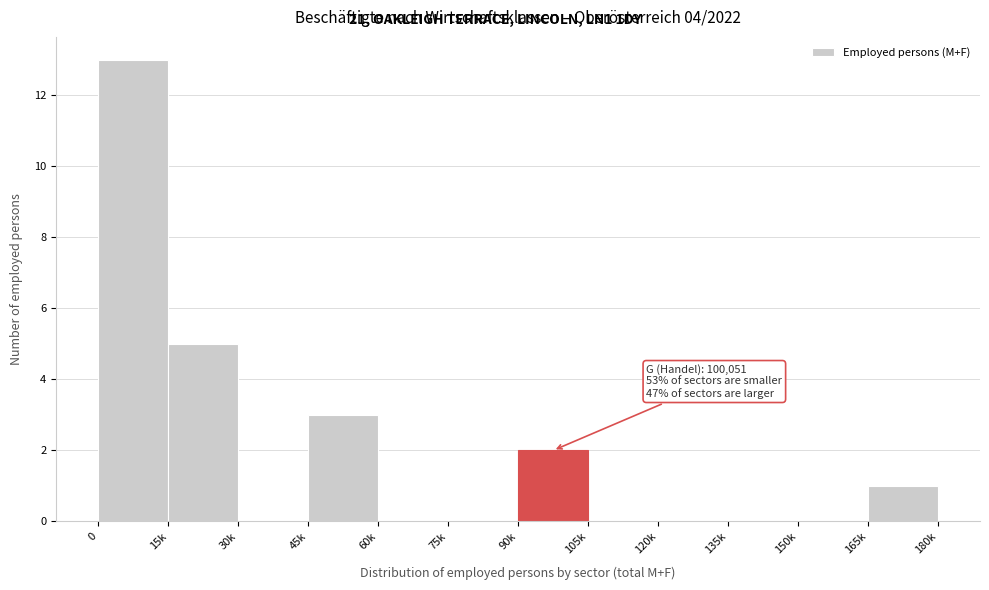

Reading left to right, extract all data points from this chart.

0=13	15k=5	30k=0	45k=3	60k=0	75k=0	90k=2	105k=0	120k=0	135k=0	150k=0	165k=1